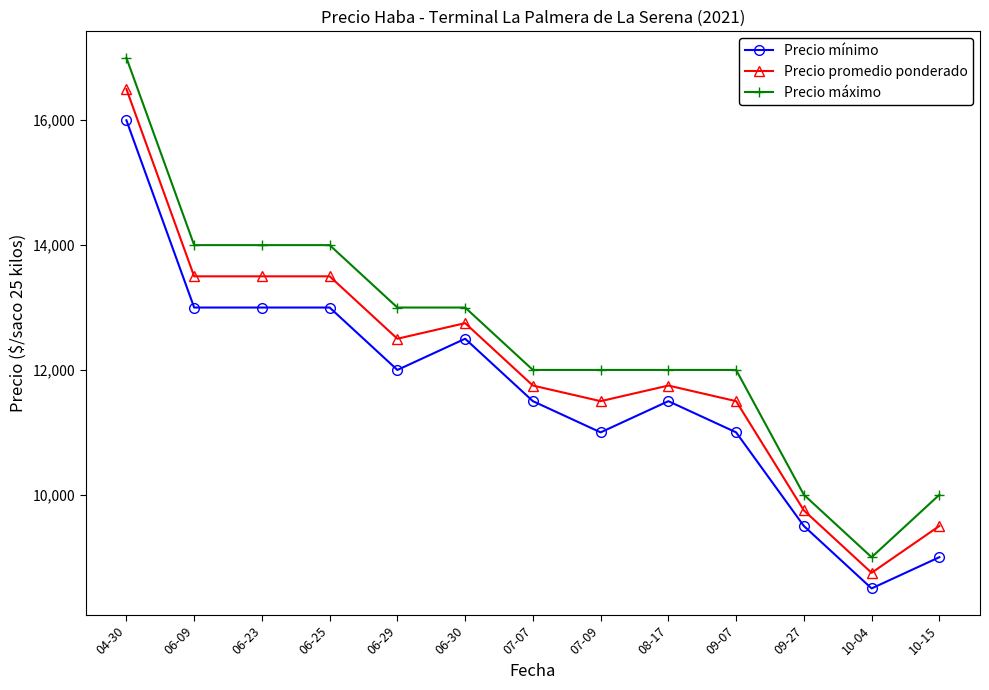

What is the maximum value for Precio máximo?

17000